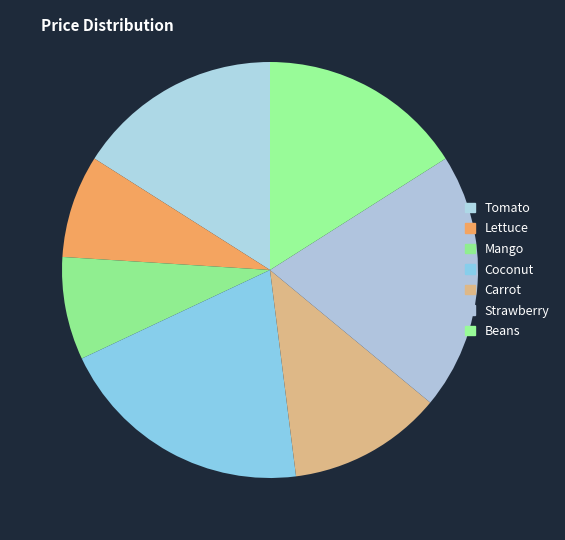

What is the change in value from Mango to Strawberry?

+3